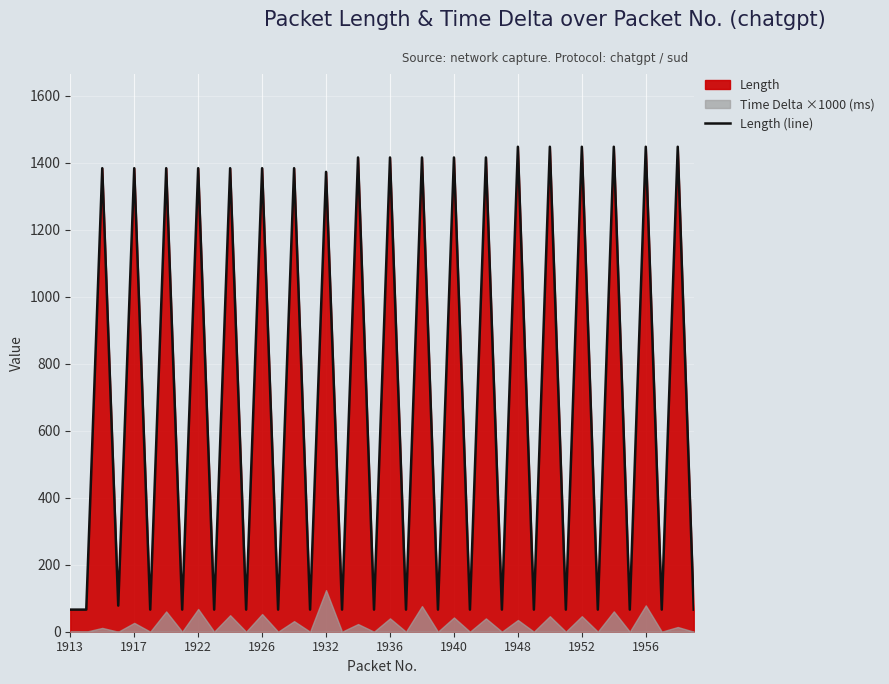

How many lines are shown in the chart?

1